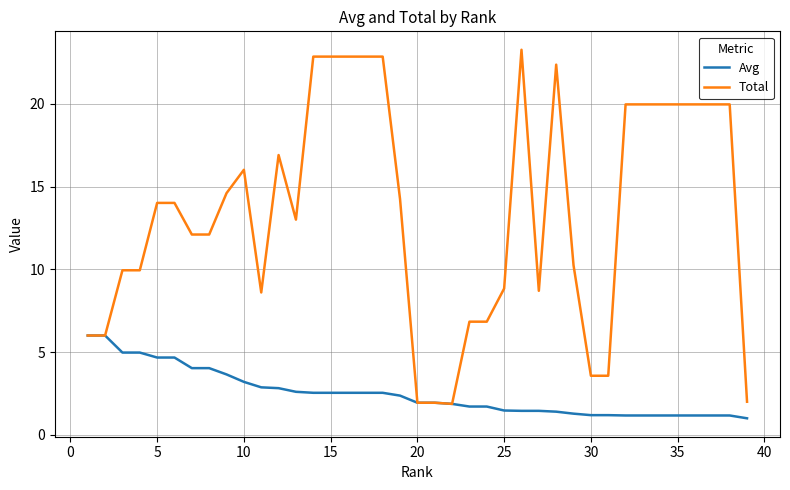

How many lines are shown in the chart?

2